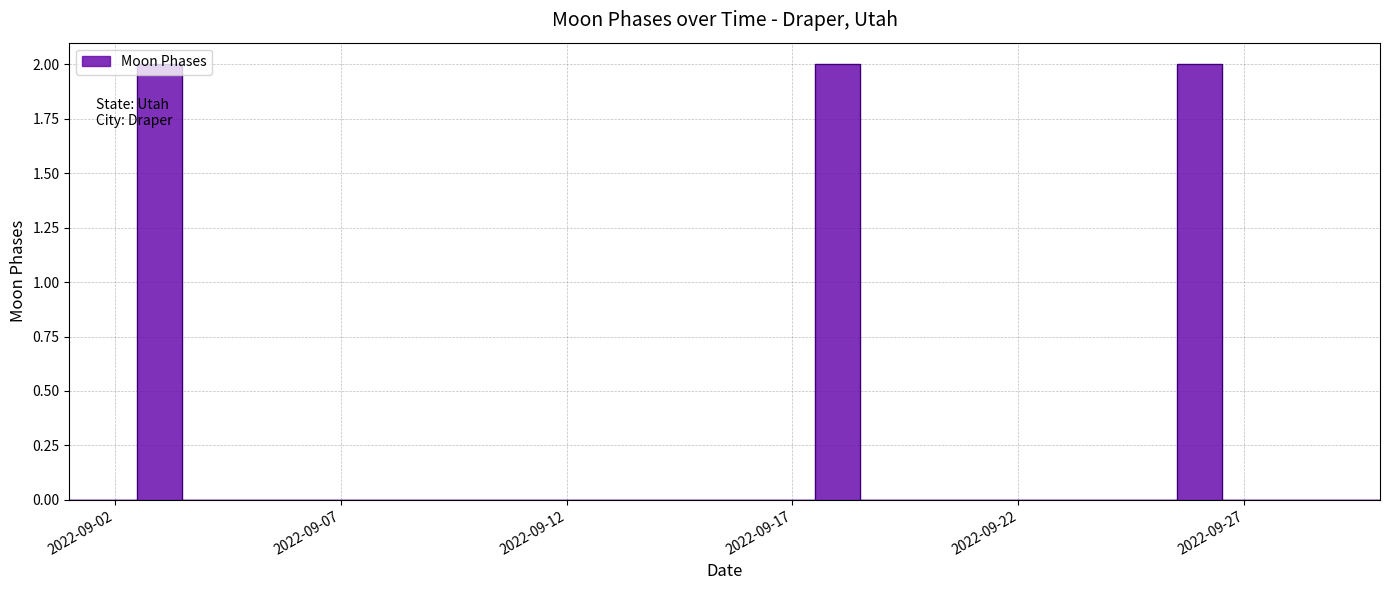

List the labels in order of value, smallest first.

2022-09-01, 2022-09-02, 2022-09-04, 2022-09-05, 2022-09-06, 2022-09-07, 2022-09-08, 2022-09-09, 2022-09-10, 2022-09-11, 2022-09-12, 2022-09-13, 2022-09-14, 2022-09-15, 2022-09-16, 2022-09-17, 2022-09-19, 2022-09-20, 2022-09-21, 2022-09-22, 2022-09-23, 2022-09-24, 2022-09-25, 2022-09-27, 2022-09-28, 2022-09-29, 2022-09-30, 2022-09-03, 2022-09-18, 2022-09-26